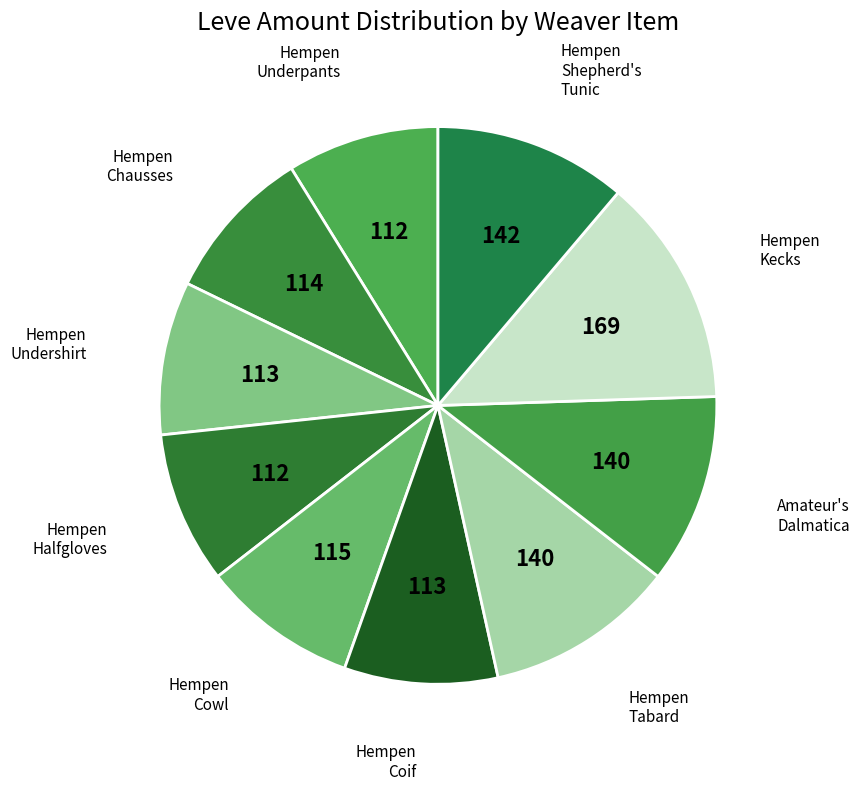

How many slices are in this pie chart?

10